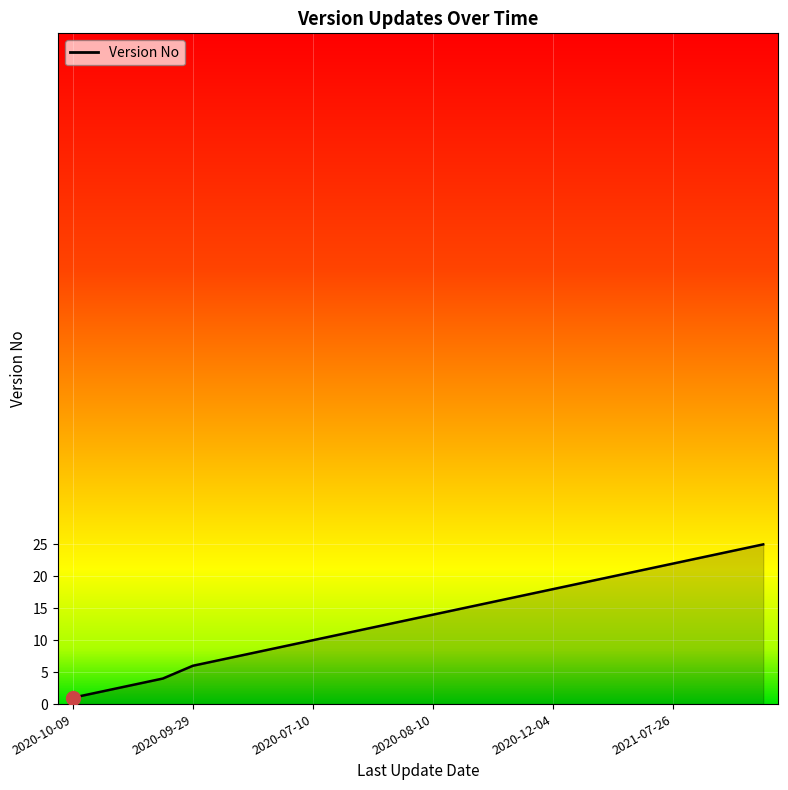

What is the difference between the maximum and minimum values?

24